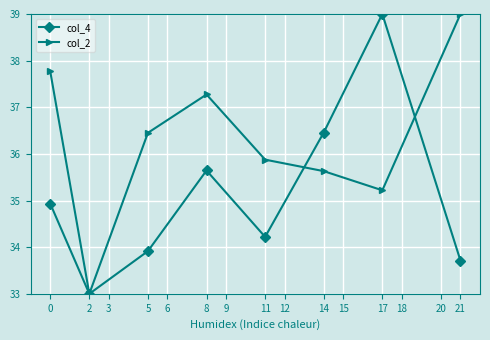

Where is col_2 nearest to the value 36?

11